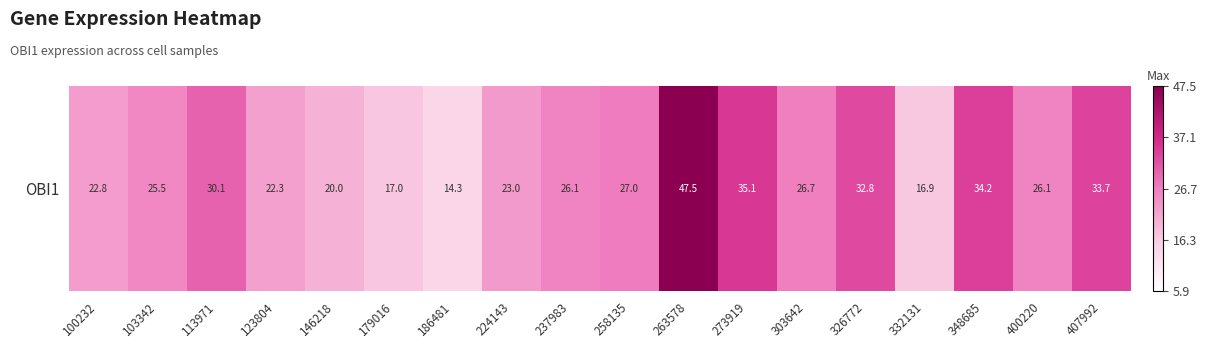

List the labels in order of value, smallest first.

186481, 332131, 179016, 146218, 123804, 100232, 224143, 103342, 400220, 237983, 303642, 258135, 113971, 326772, 407992, 348685, 273919, 263578